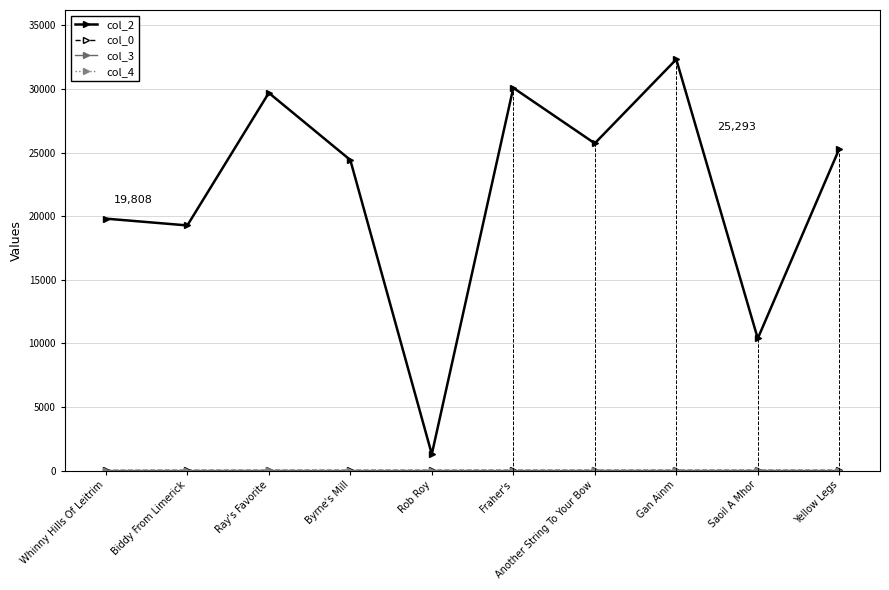

How many values in the col_0 series exceed 16?

5